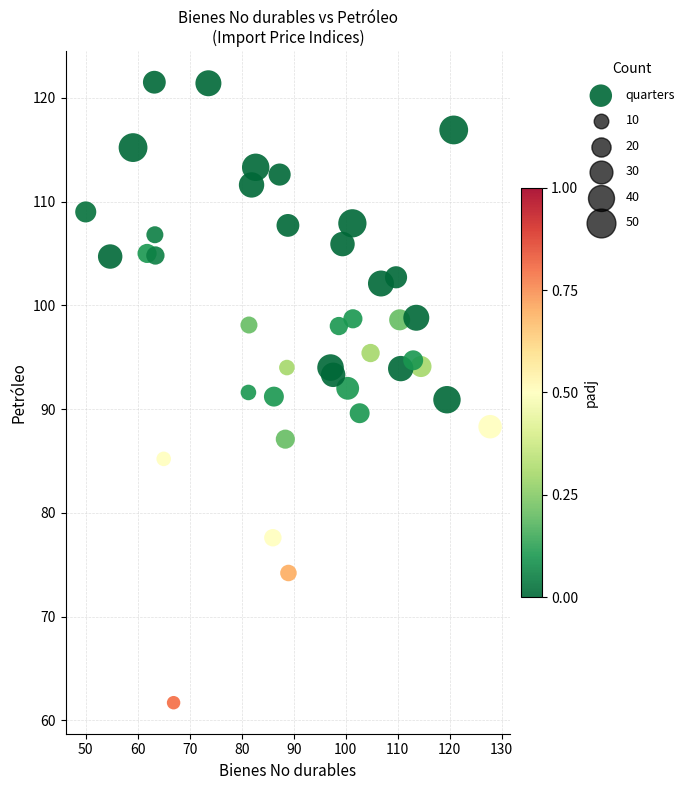

What is the range of X values (max minus min)?

77.8